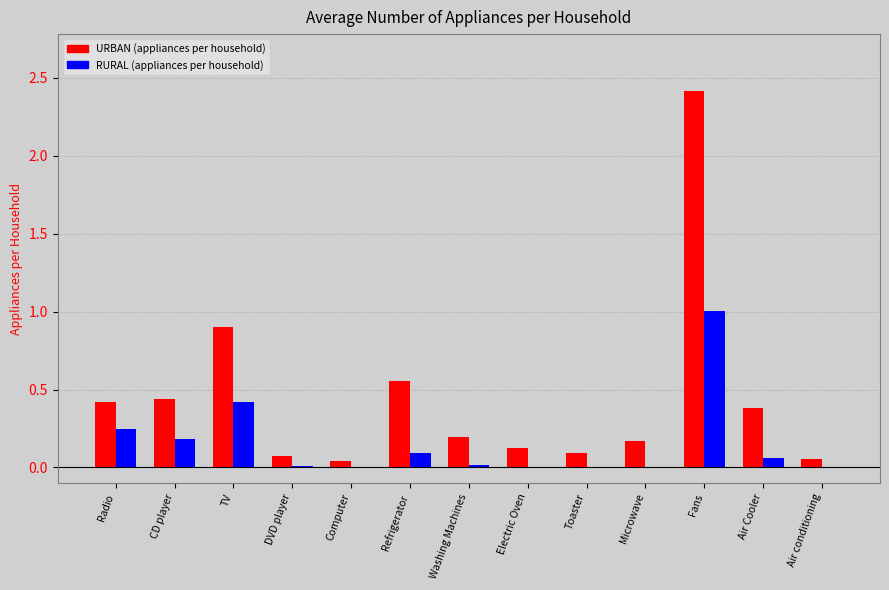

Which series has the largest range (max minus min)?

URBAN (appliances per household)